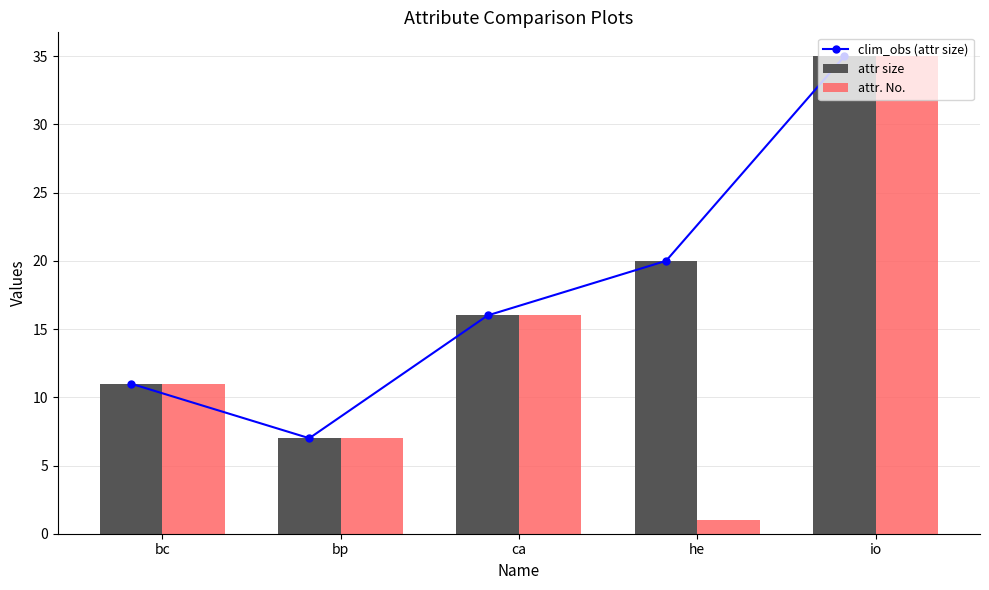

What is the total value across all series at ca?

48